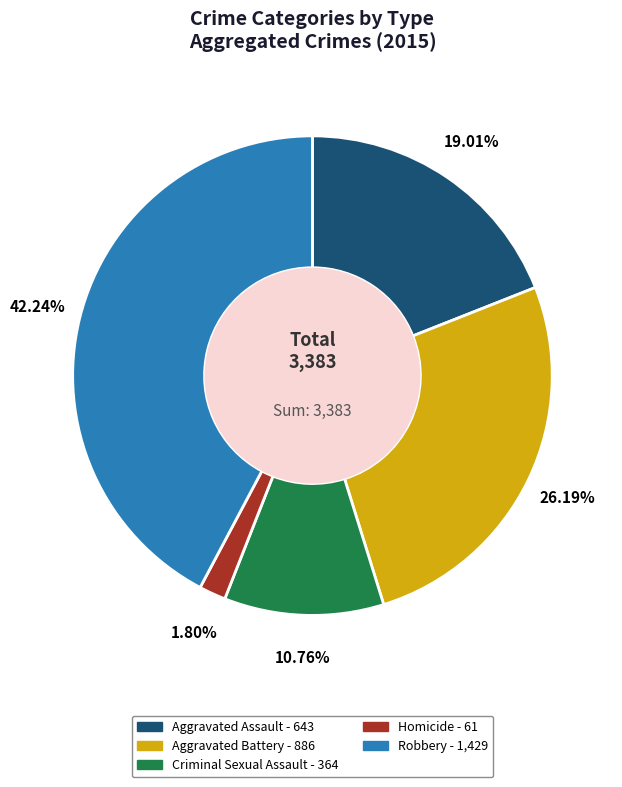

What is the smallest slice in the pie chart?

Homicide